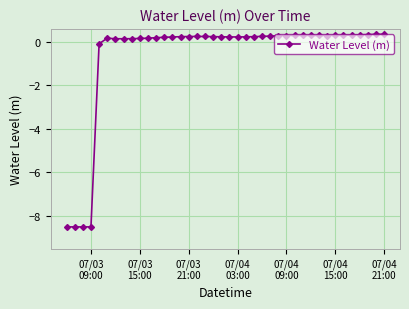

What is the difference between the maximum and minimum values?

8.9